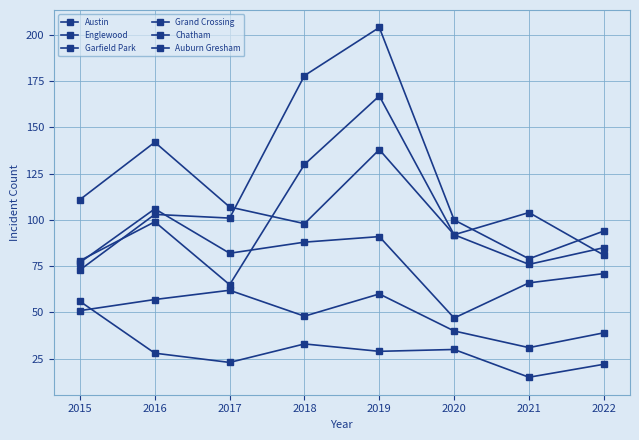

What is the value of the Austin point at the 8th from the left?

81